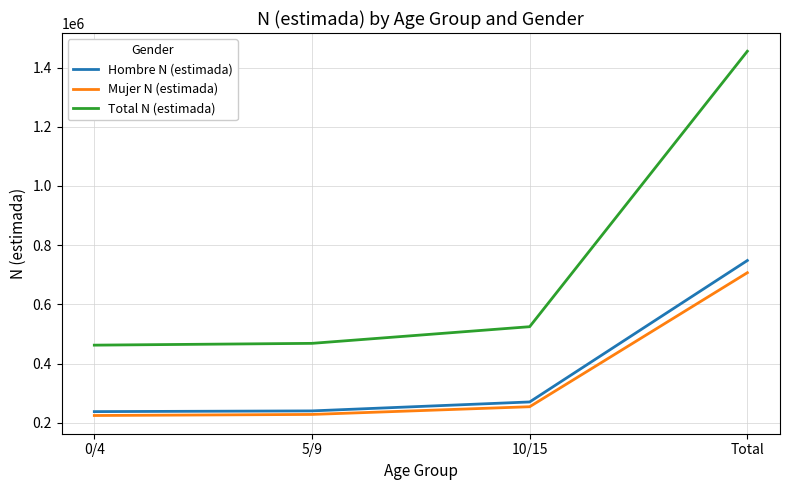

Which label corresponds to the largest value in the chart?

Total